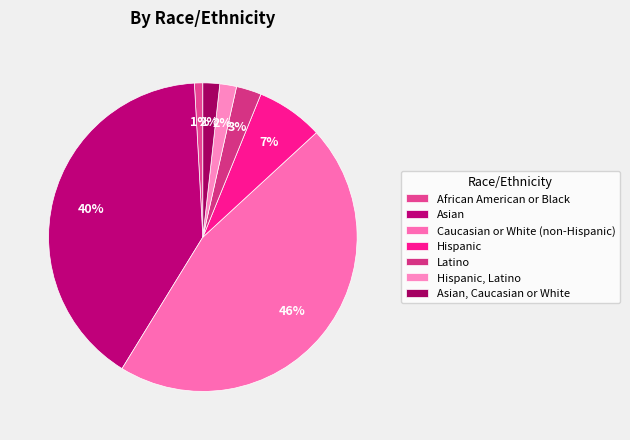

To the nearest percent, what is the difference between the largest and smallest slice percentages?

45%